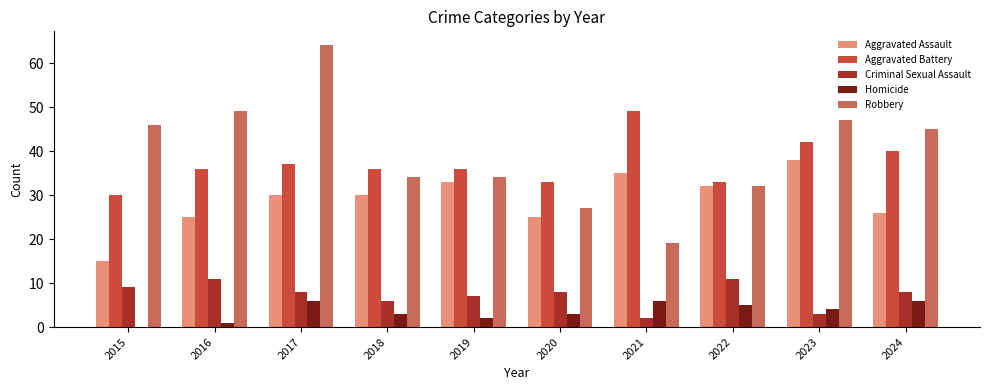

Count the number of categories in the chart.

10